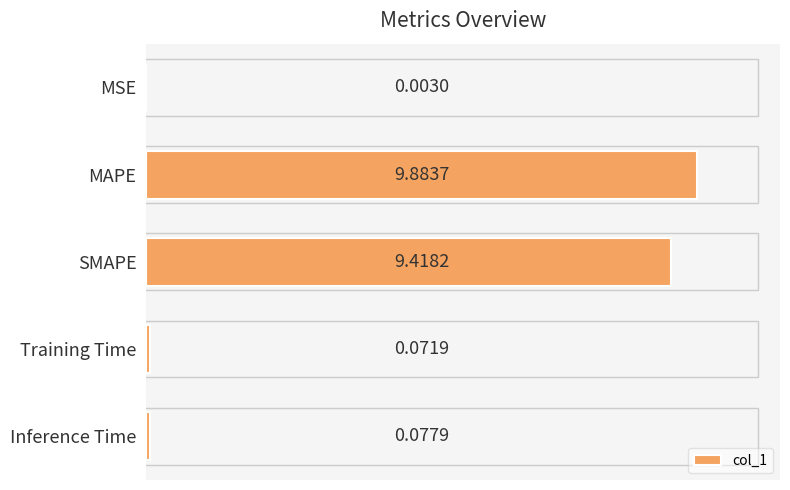

What is the ratio of the value at MAPE to the value at SMAPE?

1.0